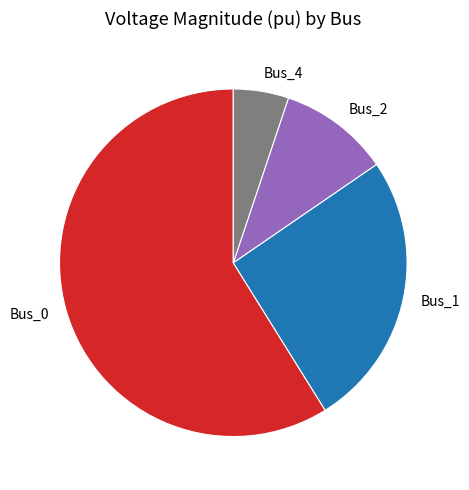

Count the number of slices in the pie.

4